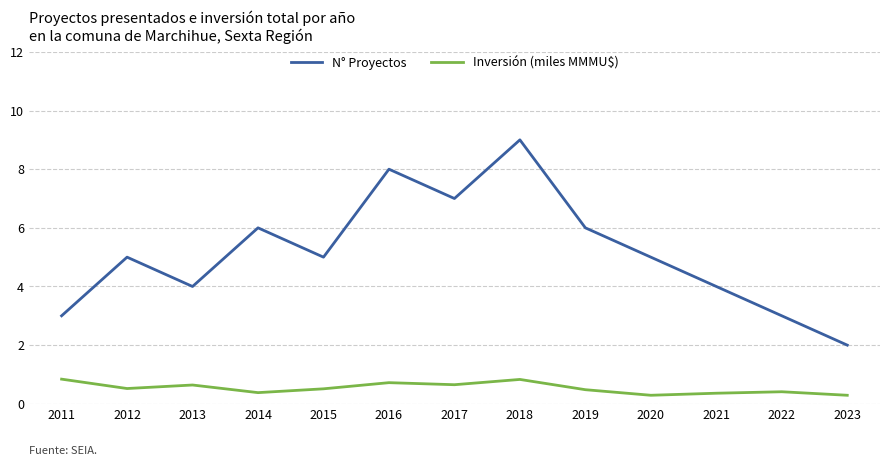

Where is the first local minimum for Inversión (miles MMMU$)?

2012